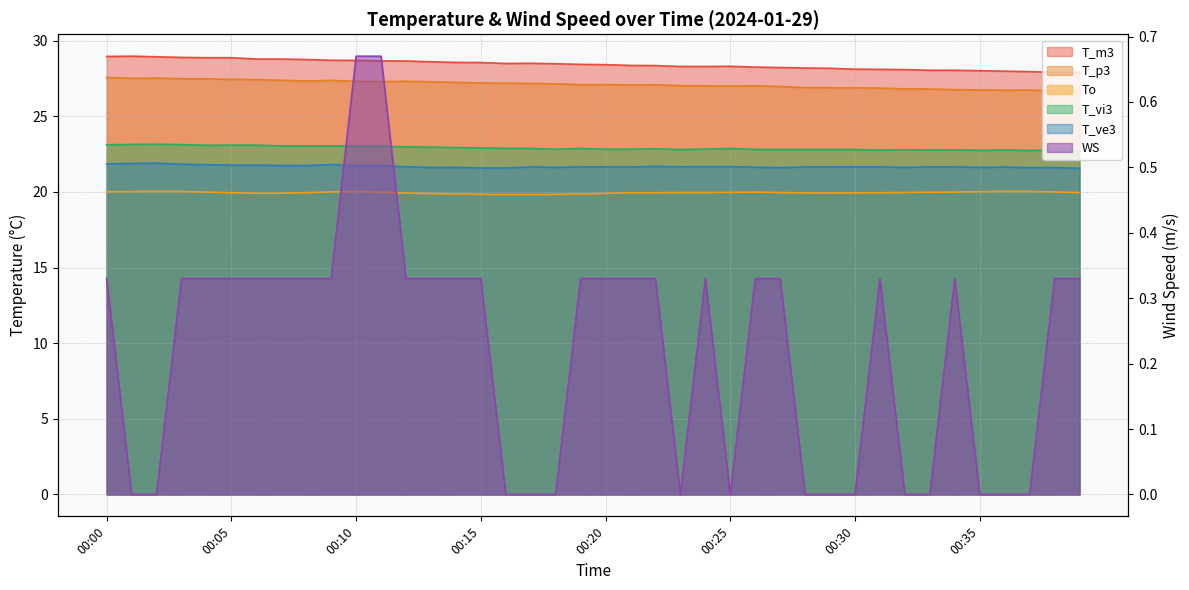

How many series are shown in this chart?

6